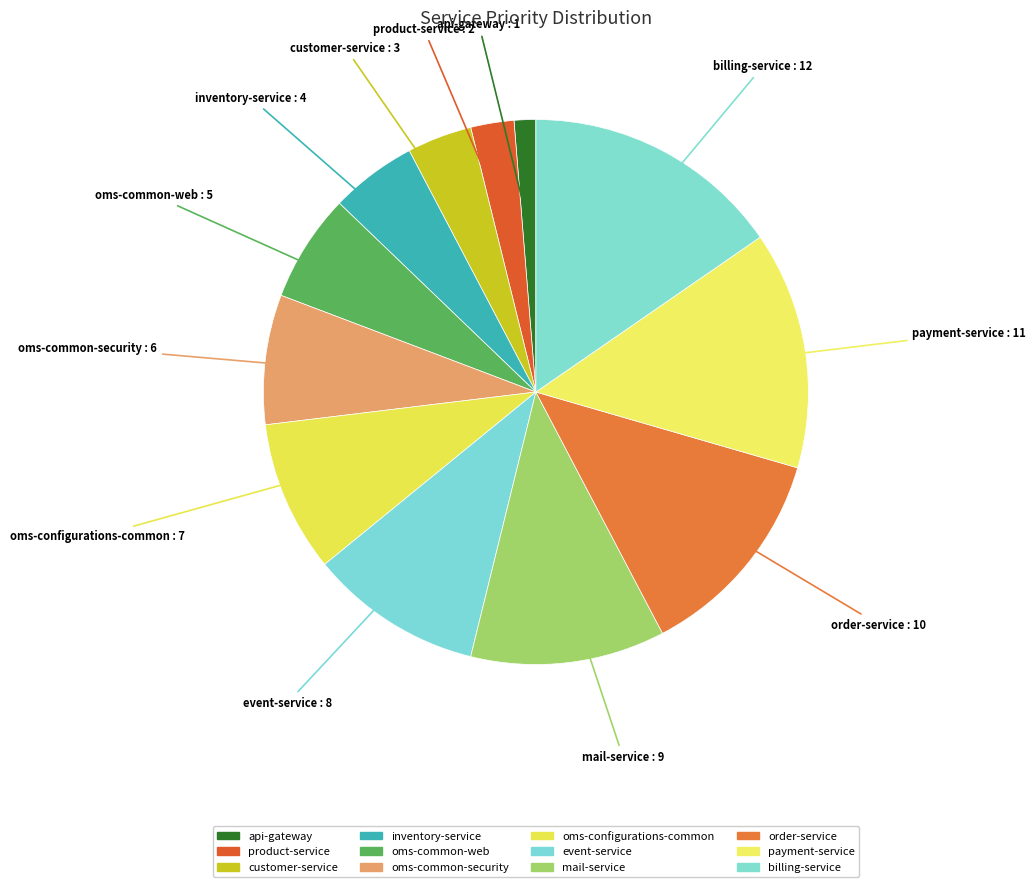

True or false: order-service accounts for 1% of the total.

False